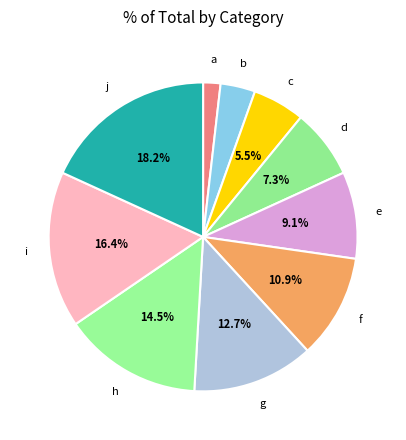

How many slices are in this pie chart?

10